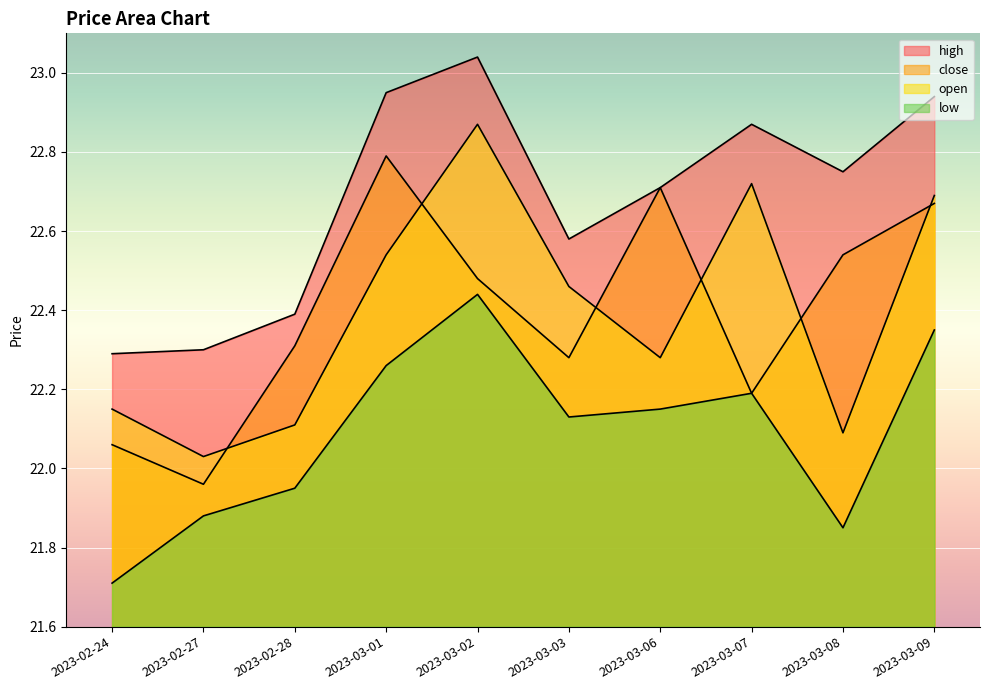

What position from the left is 2023-03-08?

9